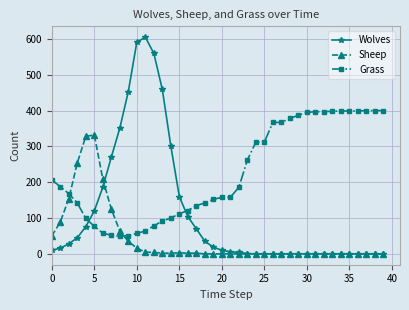

Which series has the largest range (max minus min)?

Wolves